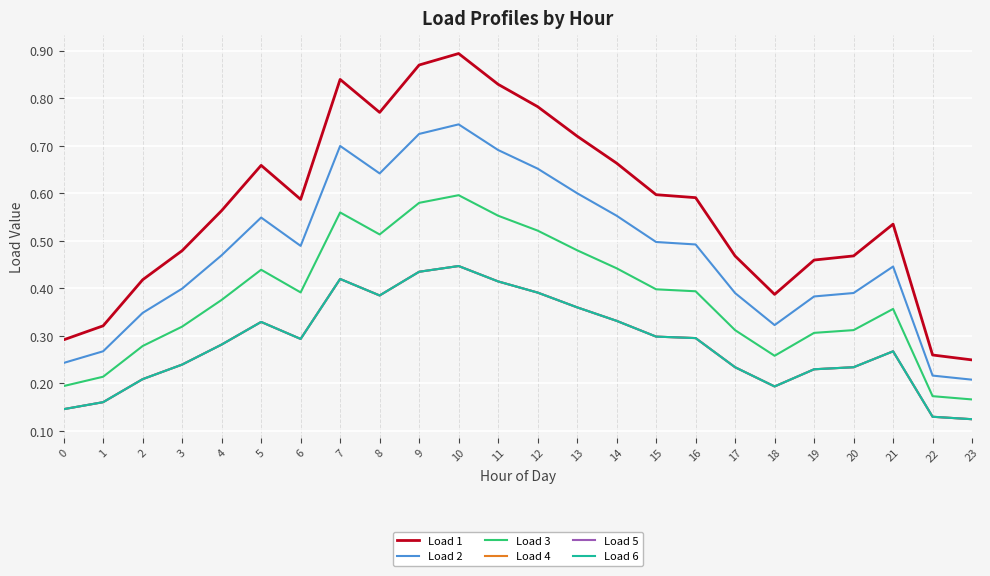

What is the smallest value displayed?

0.1